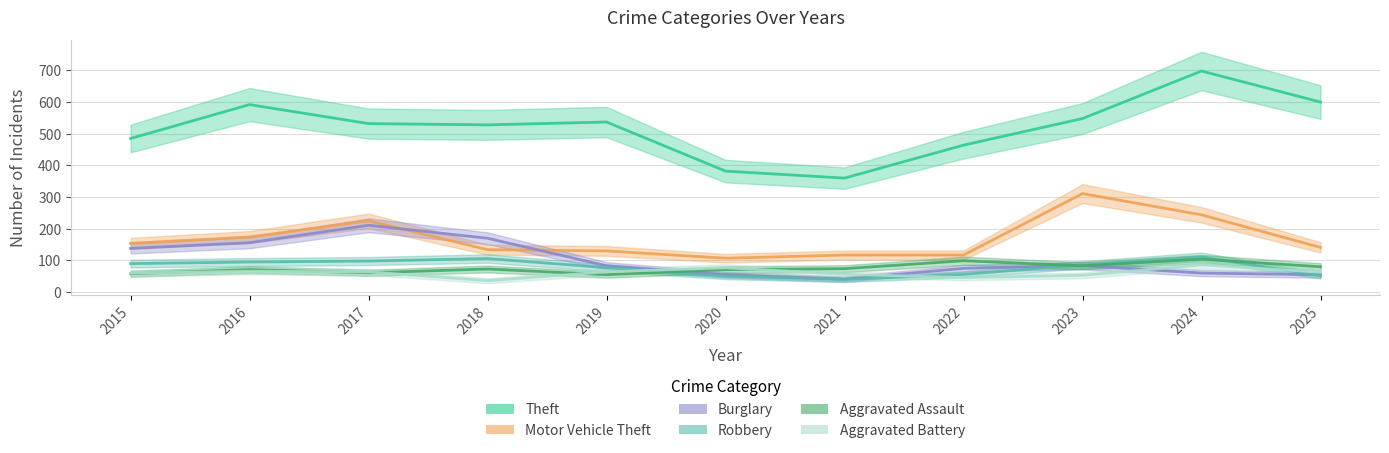

Count the number of data series in this chart.

6